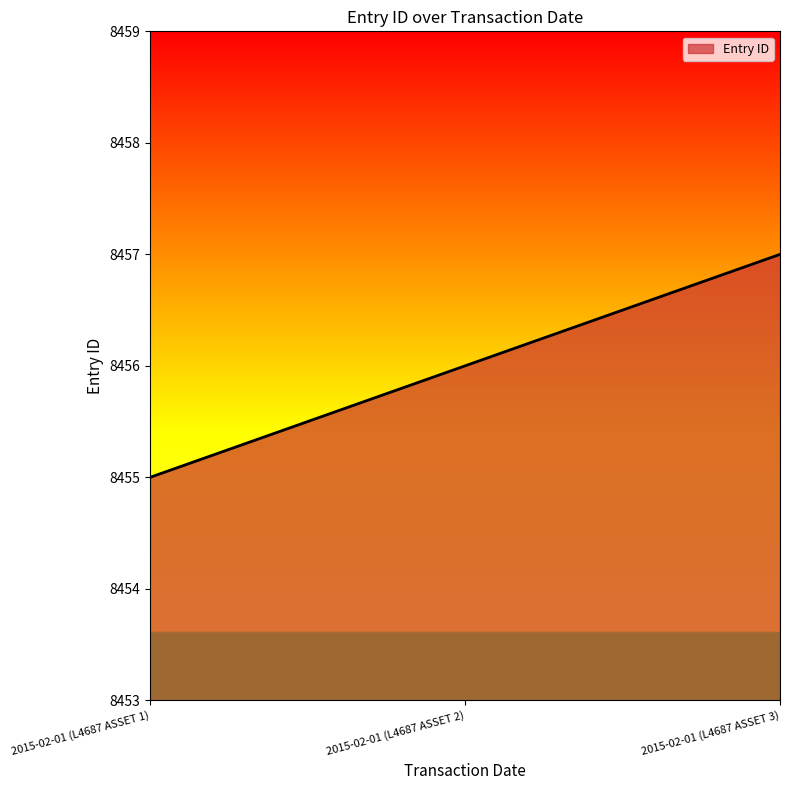

What is the minimum value shown in the chart?

8455